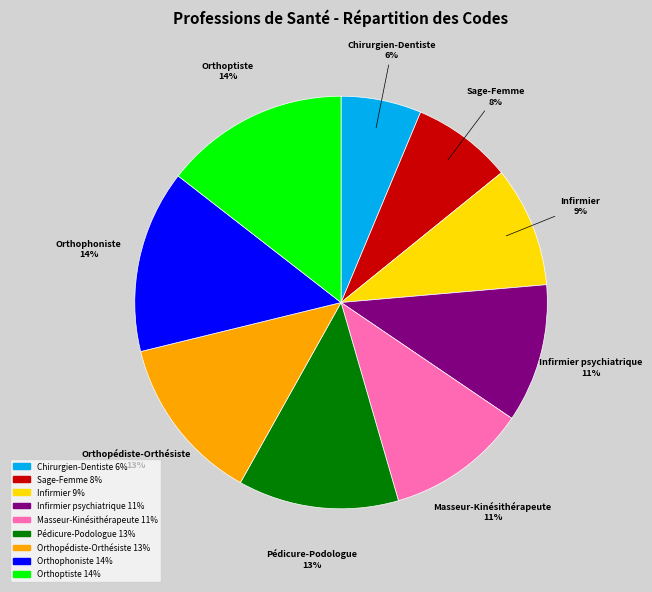

To the nearest percent, what percentage of the pie is Sage-Femme?

8%